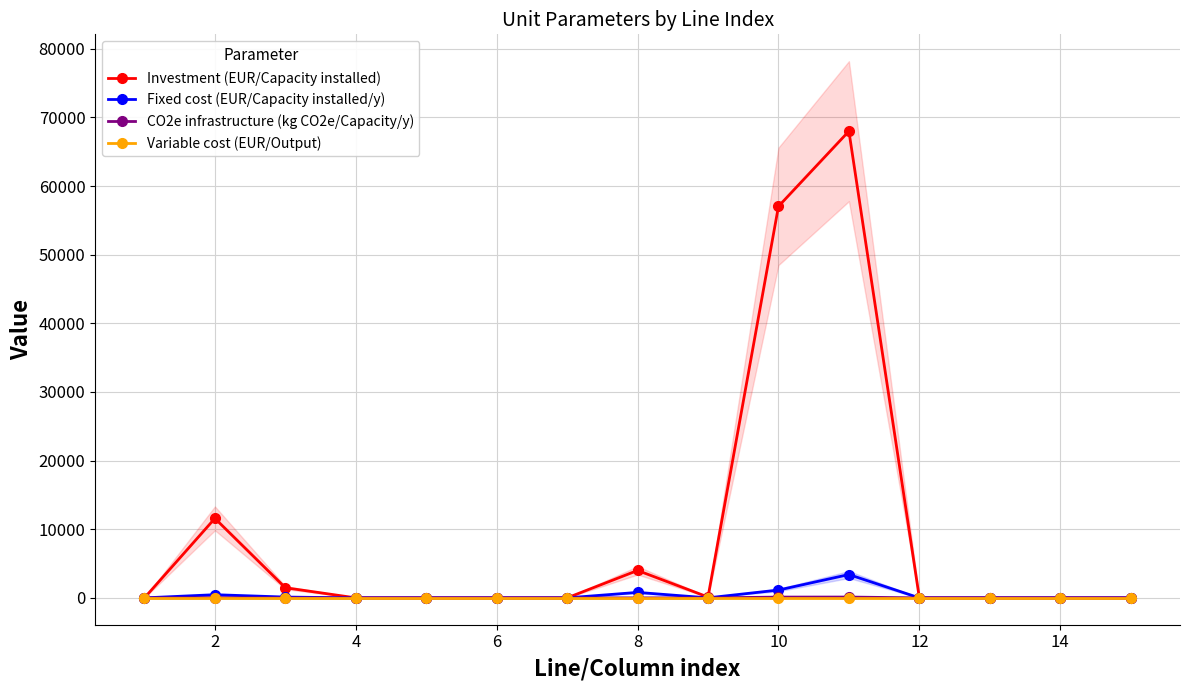

In Fixed cost (EUR/Capacity installed/y), how many points are higher than both neighbors (excluding endpoints)?

3